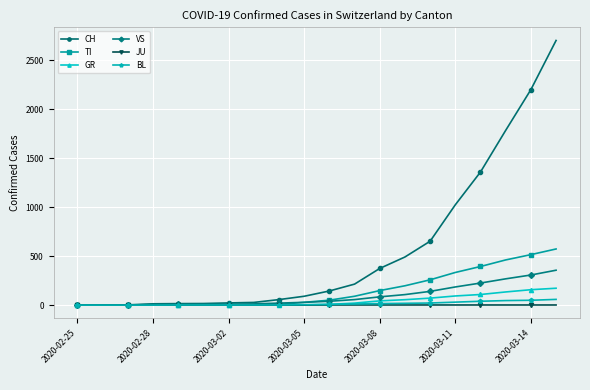

Which series has the largest total across all categories?

CH